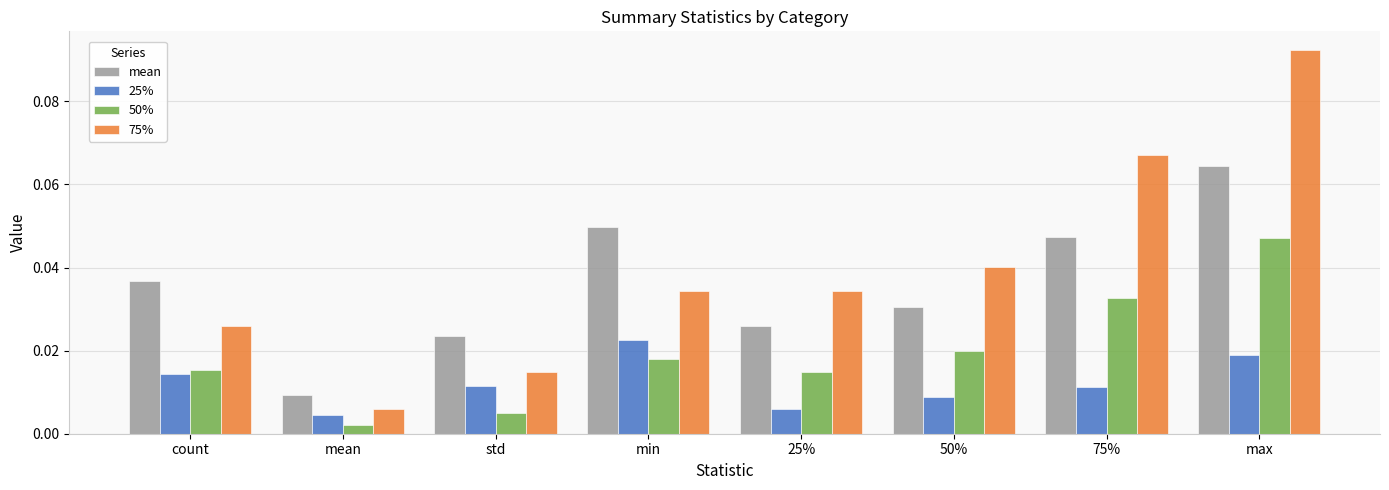

What is the sum of all mean values?

0.3